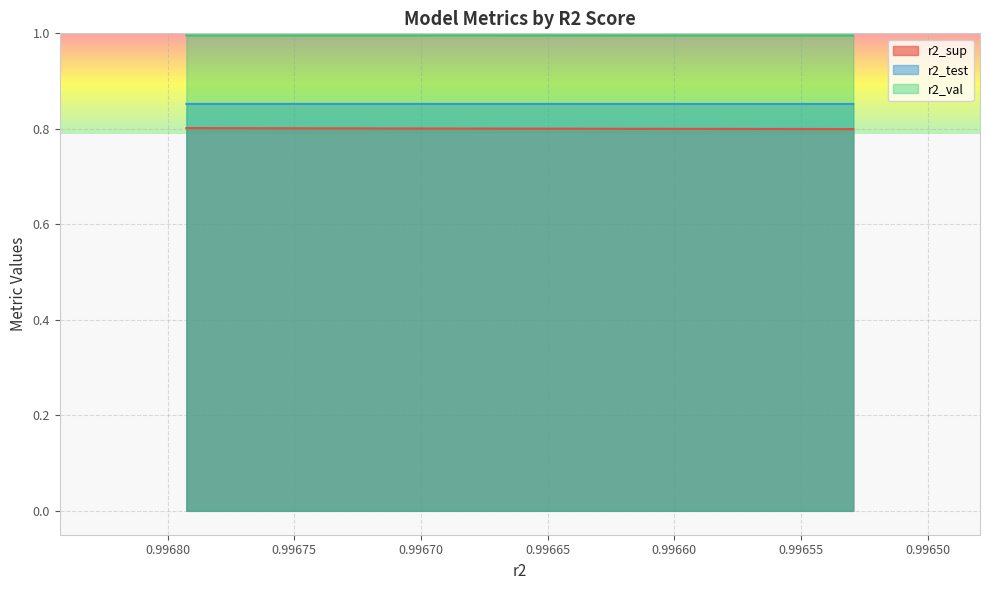

What is the label of the 6th point from the left?

0.99670